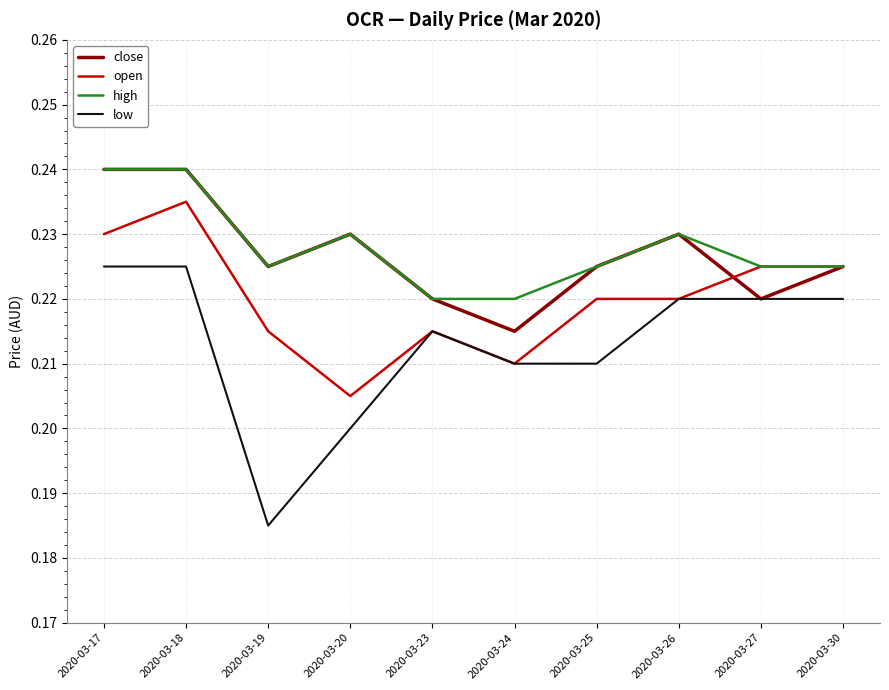

At which label does open reach its peak?

2020-03-18